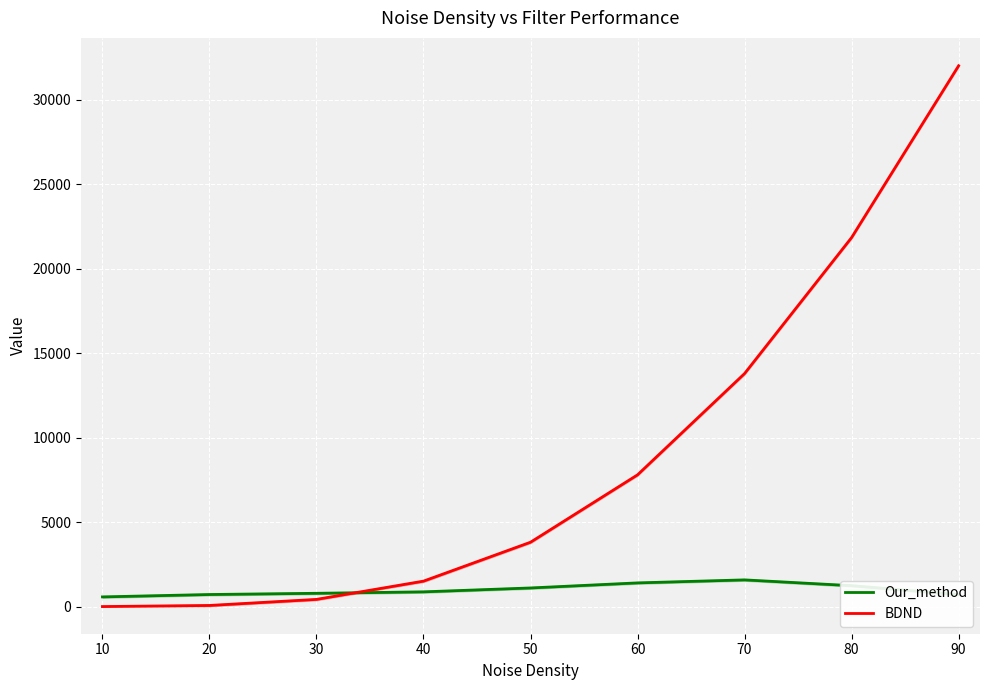

Which series ends up on top after the final intersection of BDND and Our_method?

BDND